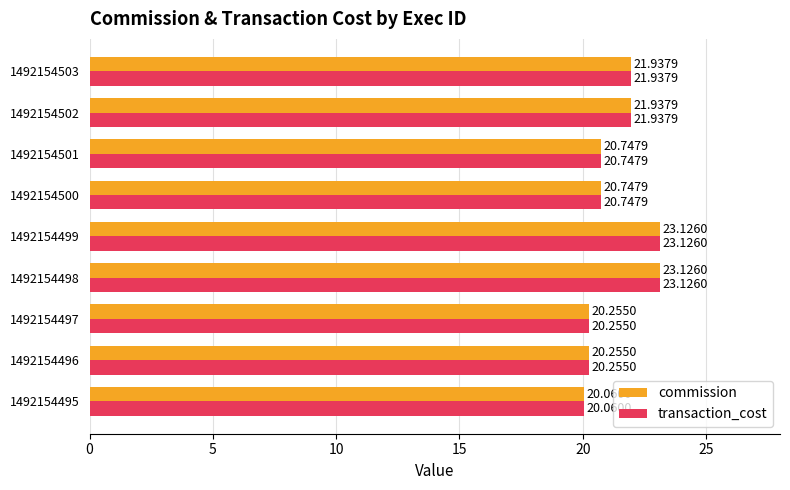

What is the sum of all transaction_cost values?

192.2